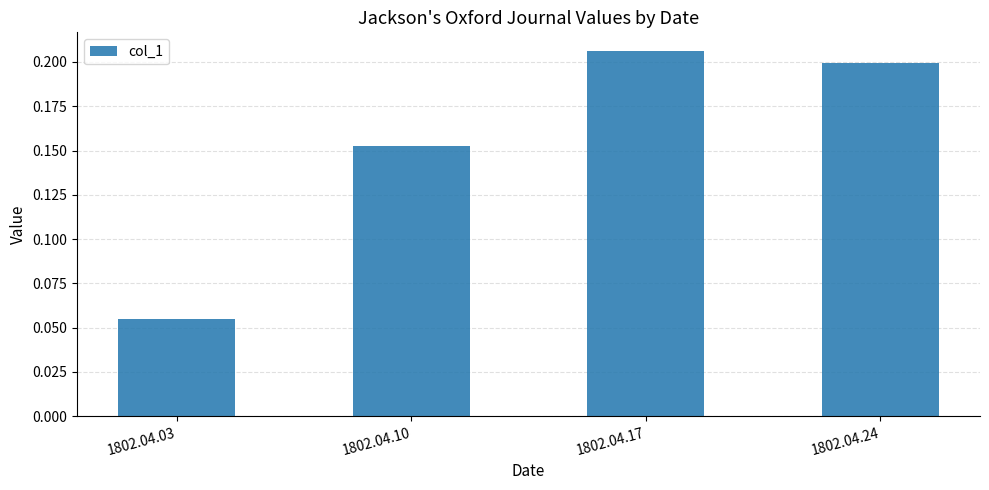

Does the chart contain stacked bars?

No